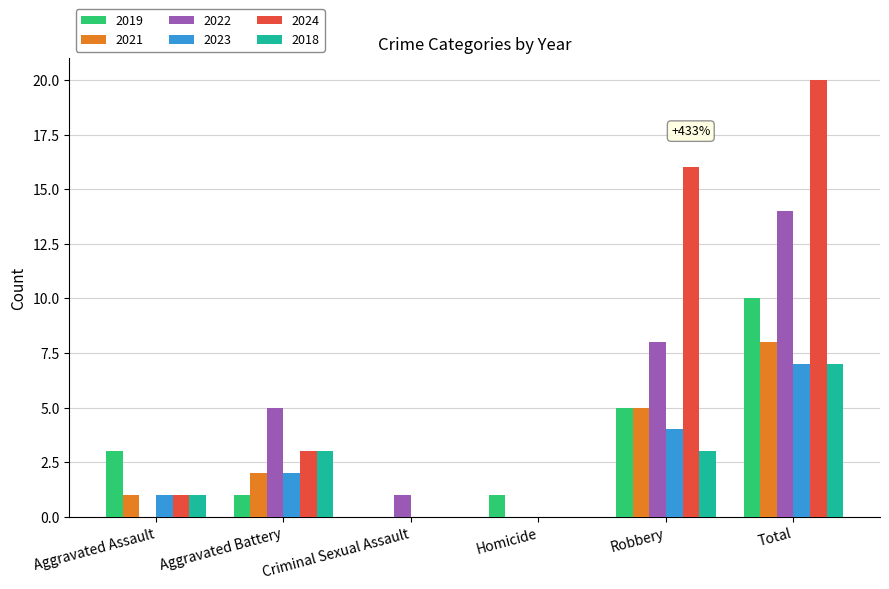

What is the sum of the 2024 values at Total and Aggravated Assault?

21